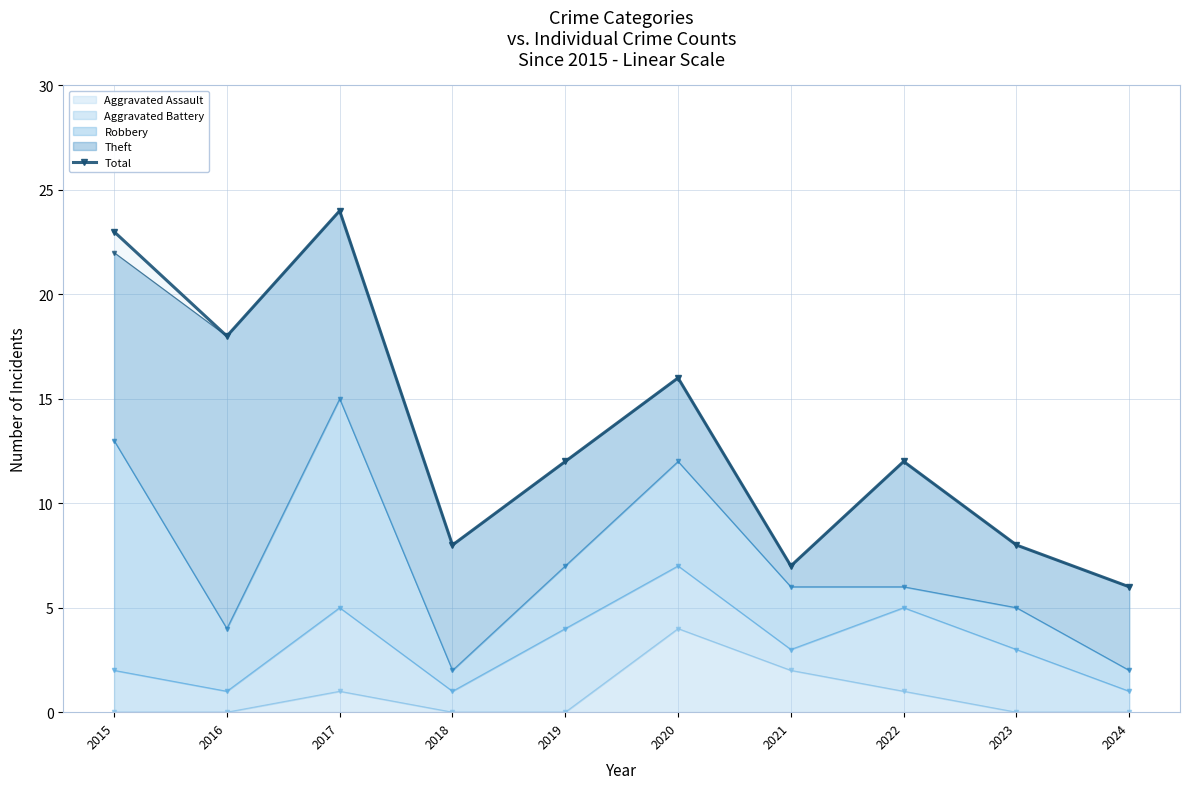

What is the value of the 1st point from the left?

23